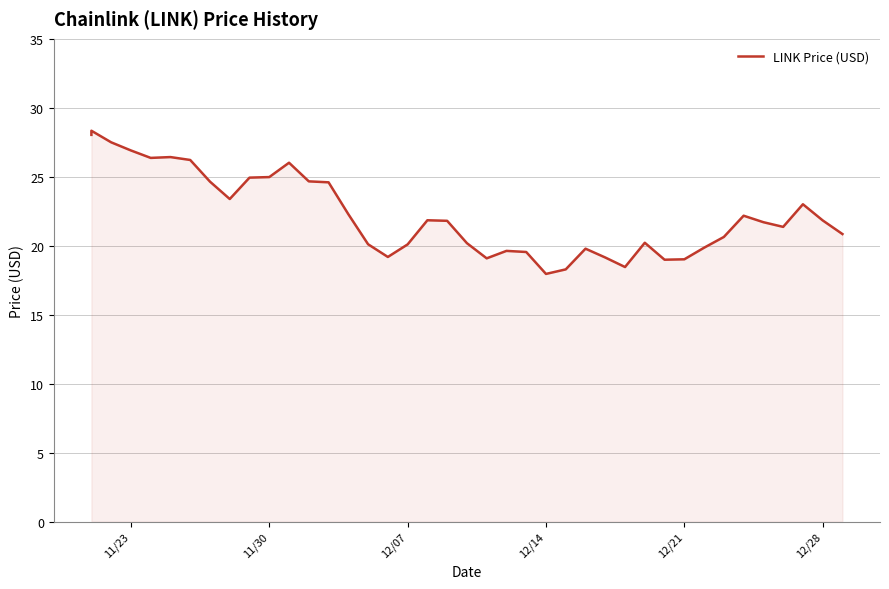

What is the smallest value displayed?

18.0